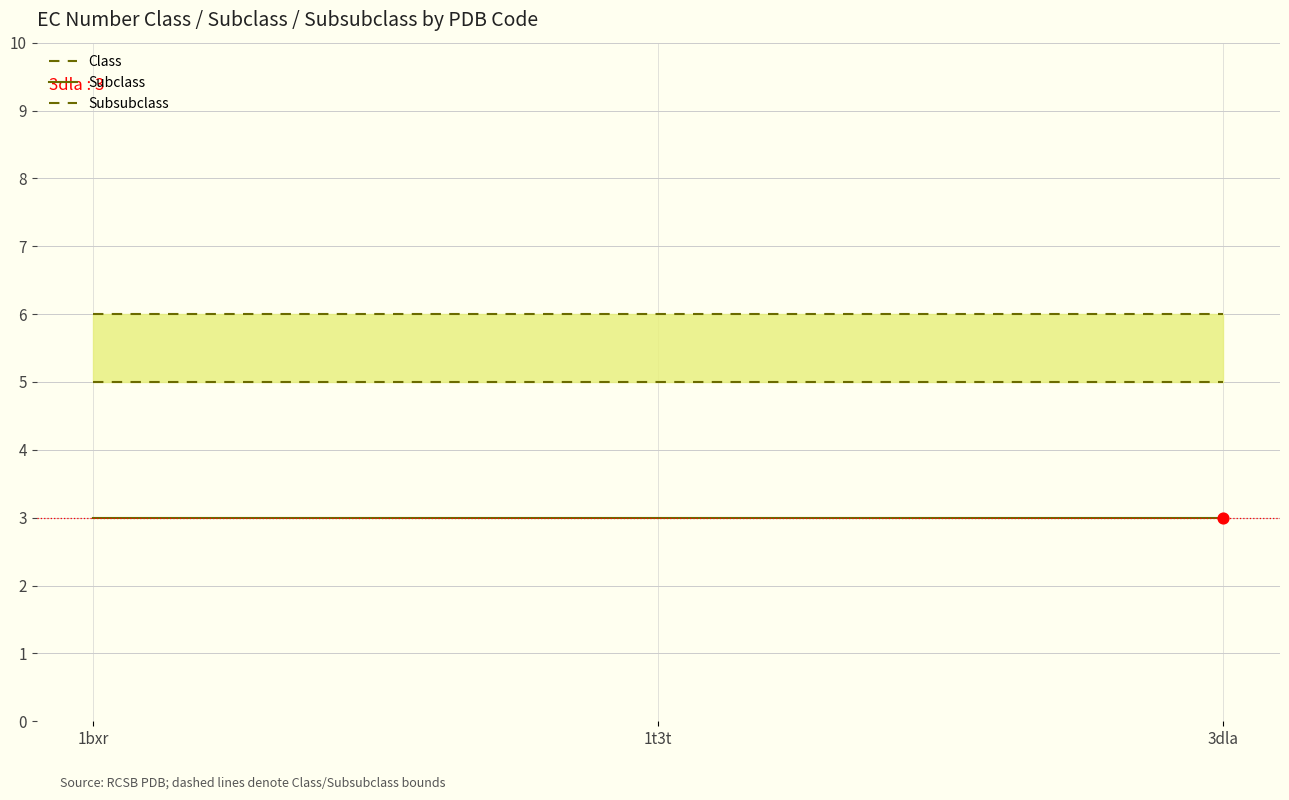

Which series has the largest total across all categories?

Class